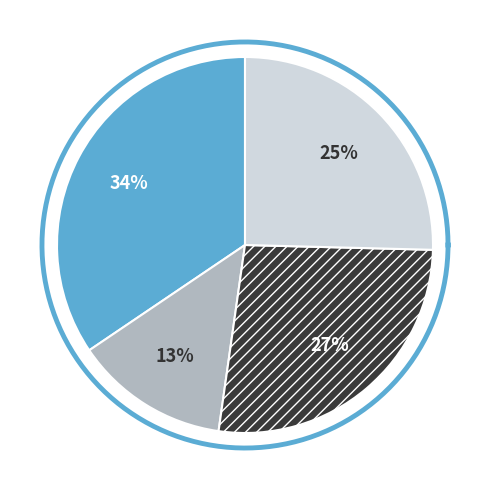

To the nearest percent, what percentage of the pie is gamma?

27%